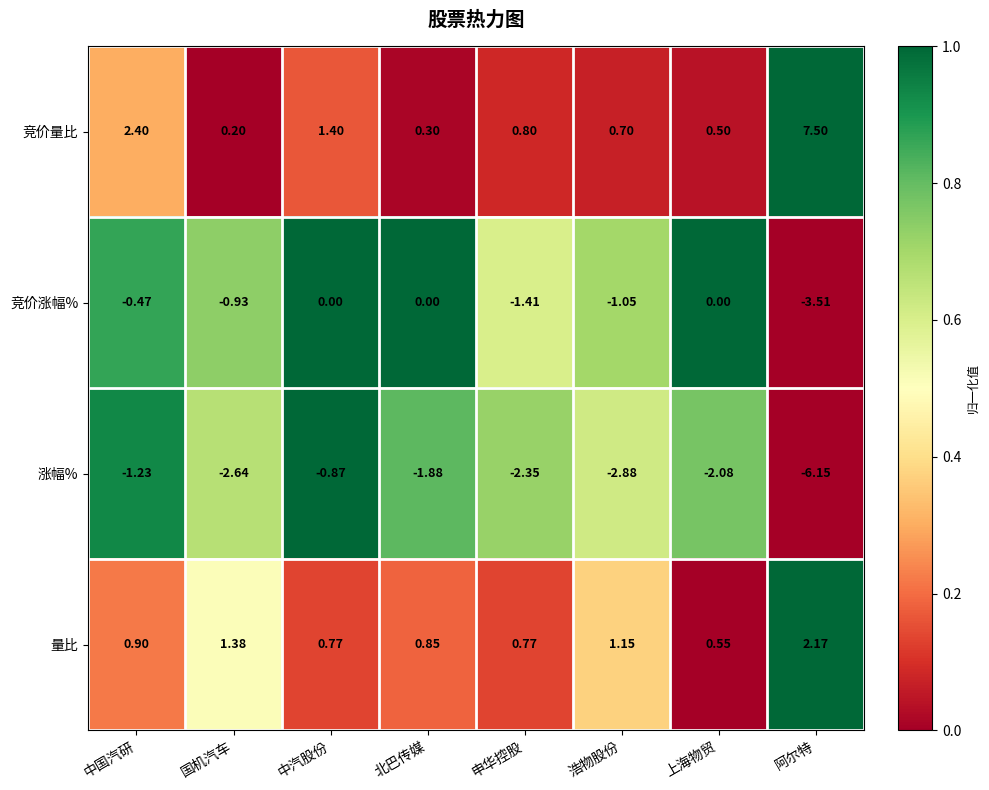

Between 国机汽车 and 上海物贸, which series saw the biggest shift?

竞价涨幅%